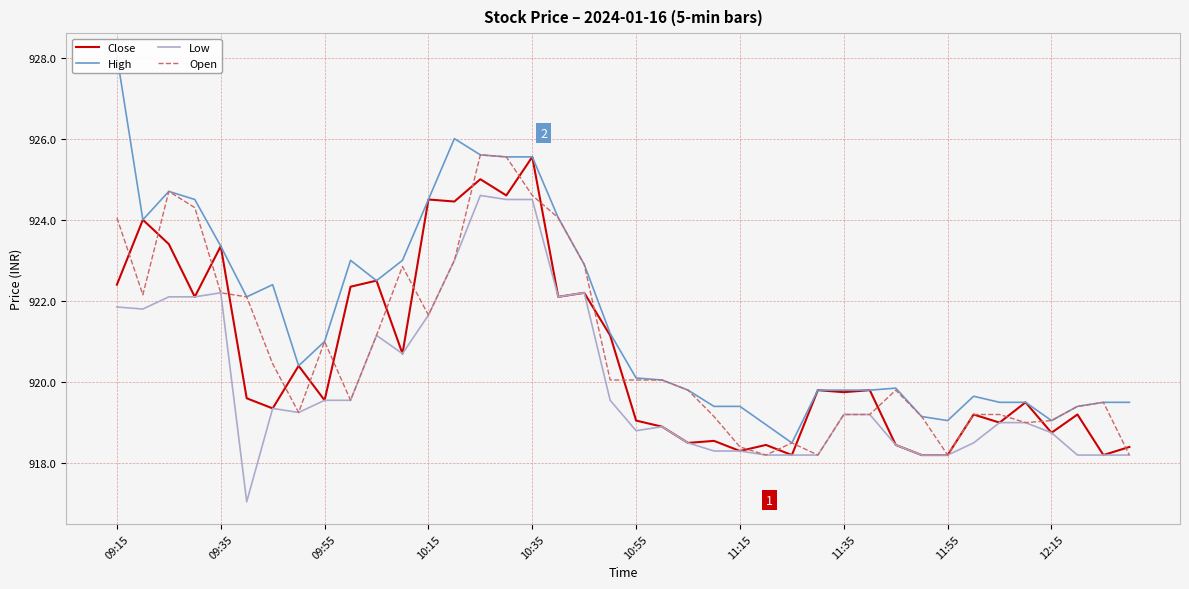

True or false: Low has a value of 918.2 at 38.

True